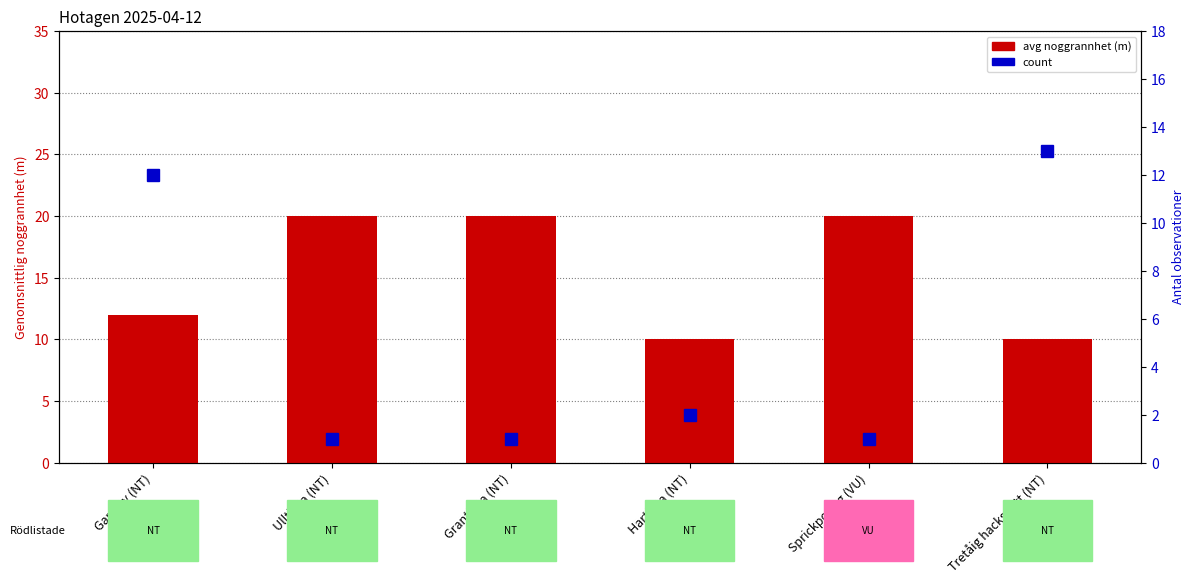

Which series has the largest total across all categories?

avg noggrannhet (m)